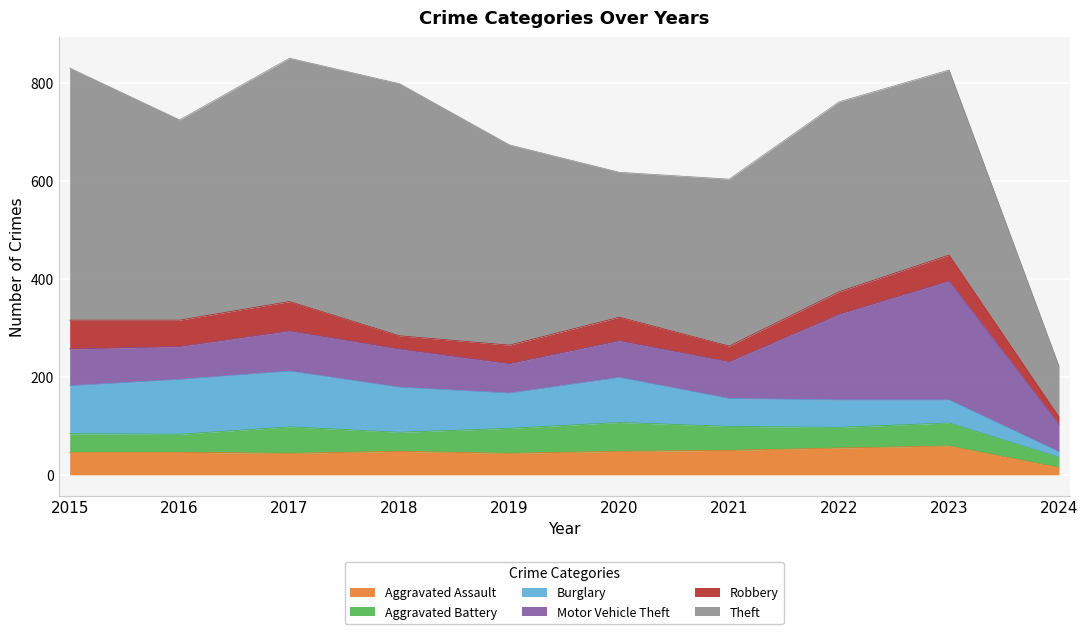

Is the value of Aggravated Assault at 2021 greater than the value of Robbery at 2021?

Yes